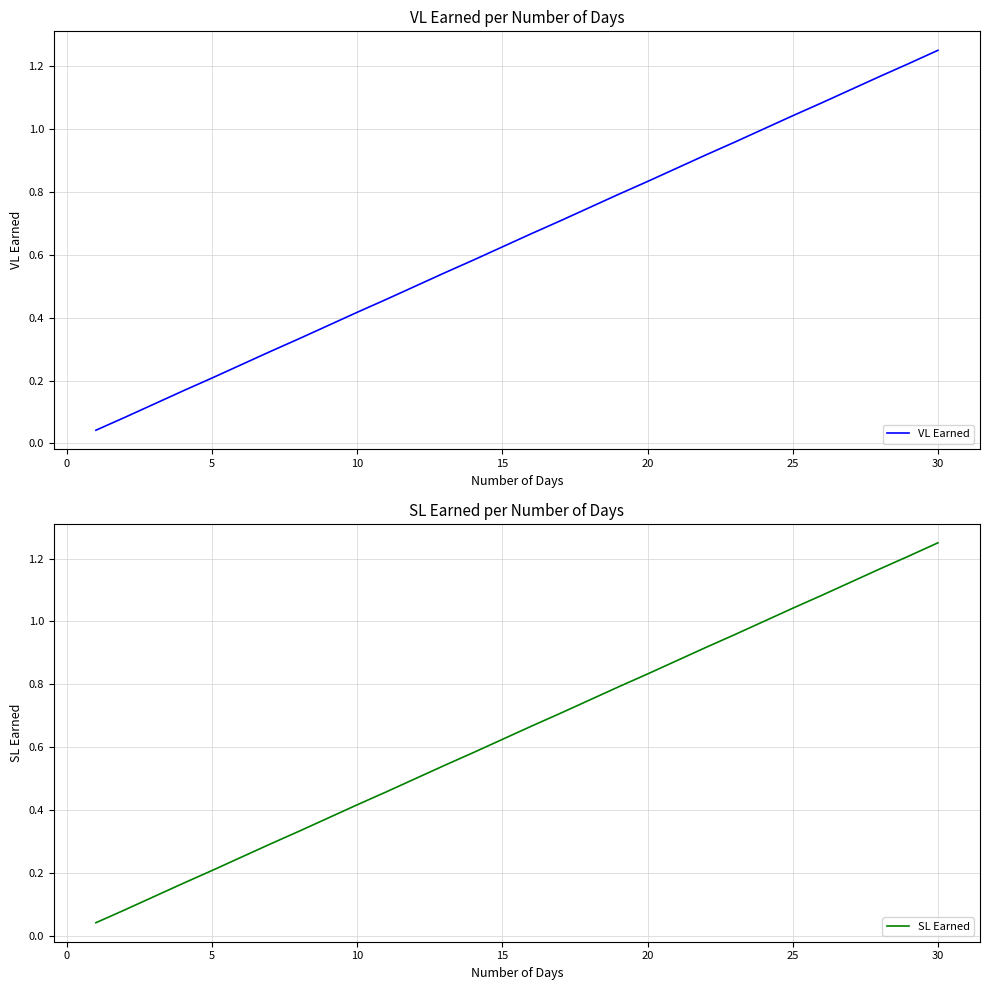

Is this an area chart (filled region under the line)?

No